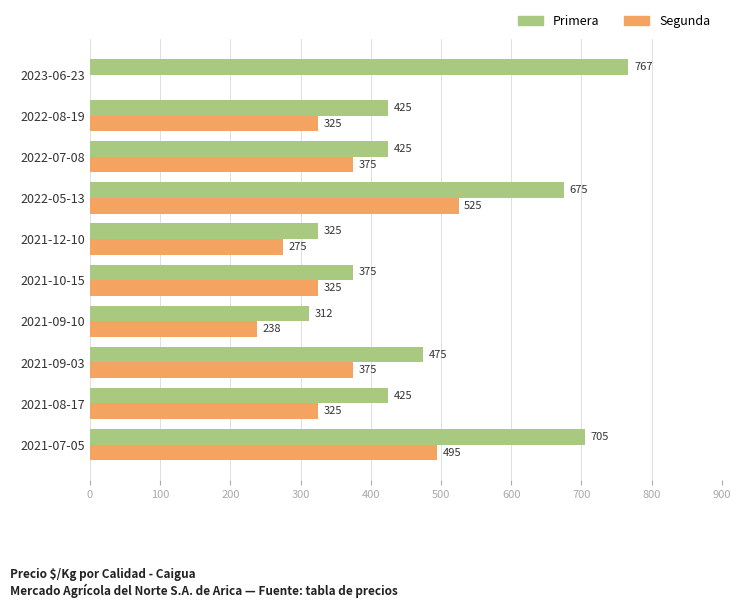

Read the Primera value at 2021-08-17, to the nearest 5.

425